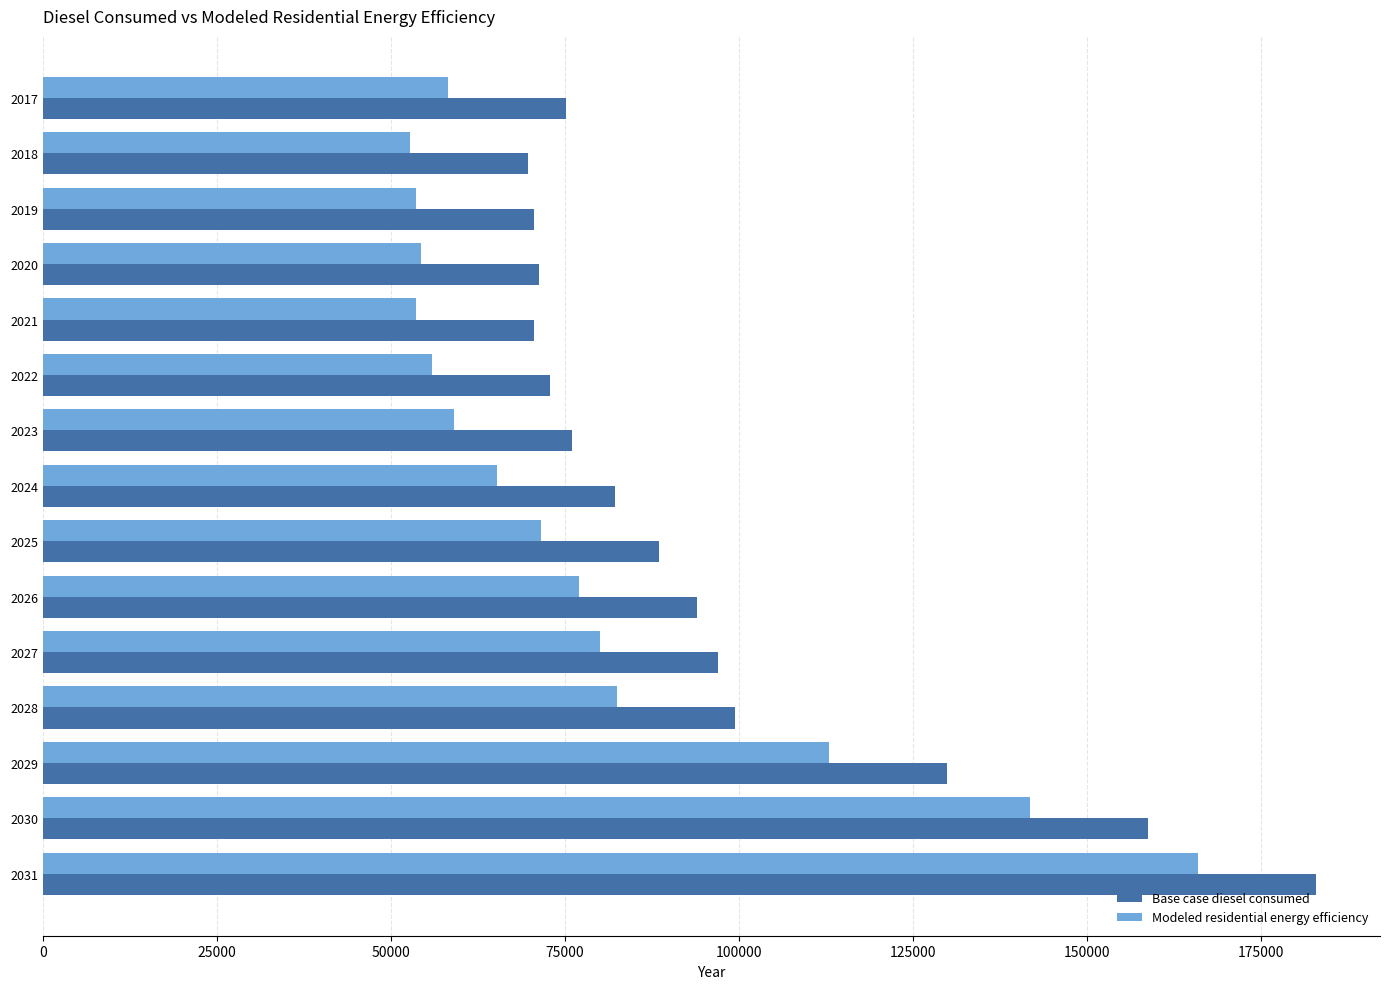

The value of Modeled residential energy efficiency at 2021 is 53536.7. True or false?

True